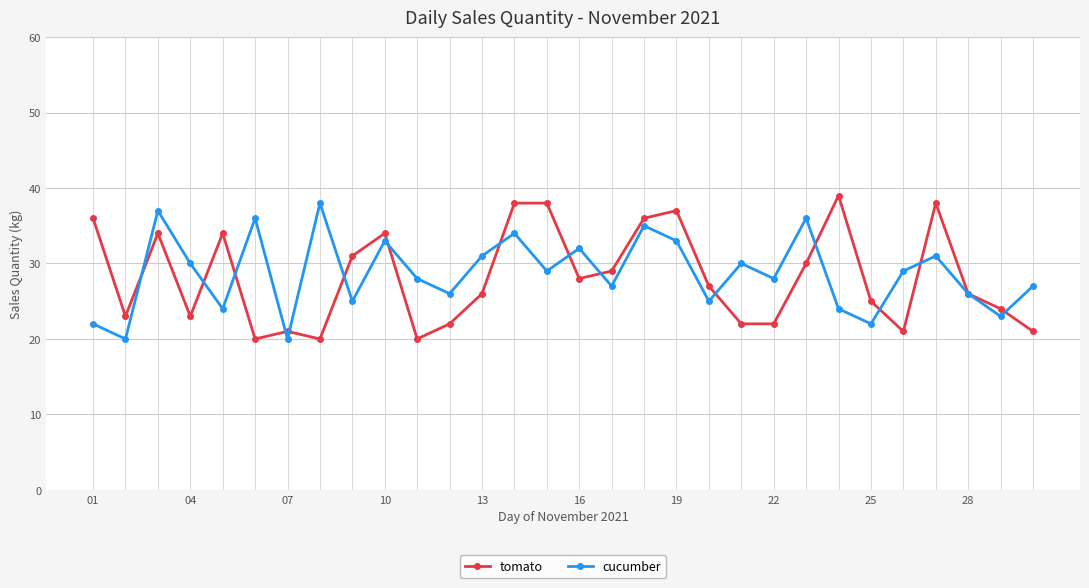

How many values in the tomato series are below 27?

15